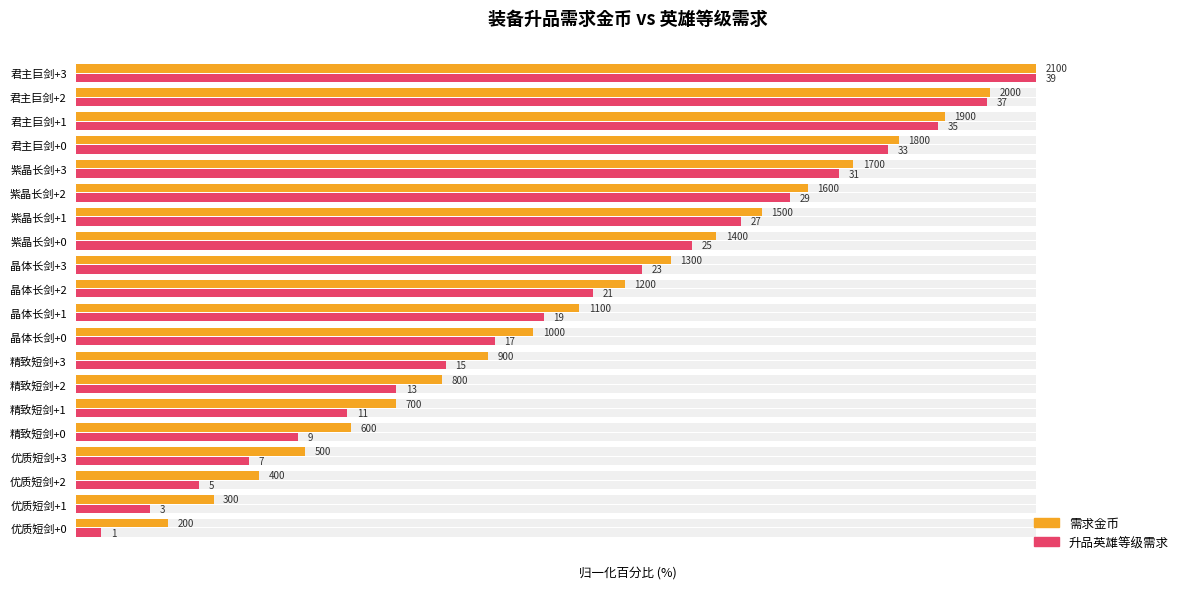

Between 优质短剑+2 and 精致短剑+2, which is larger?

精致短剑+2